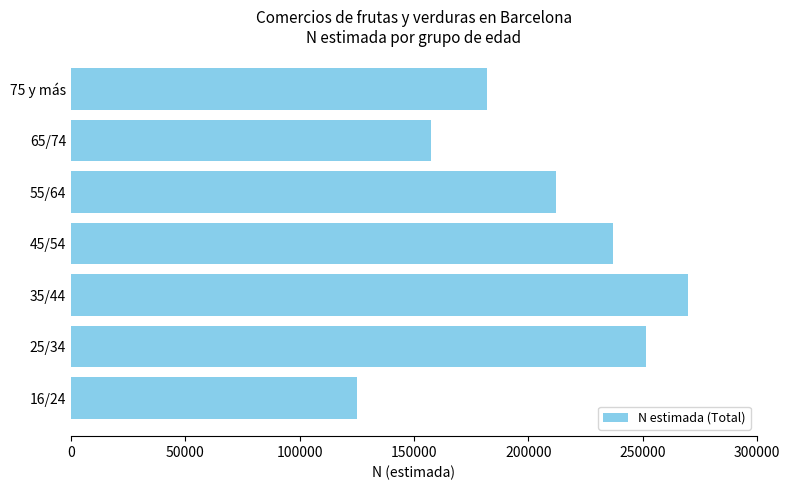

How many distinct data groups are displayed?

1